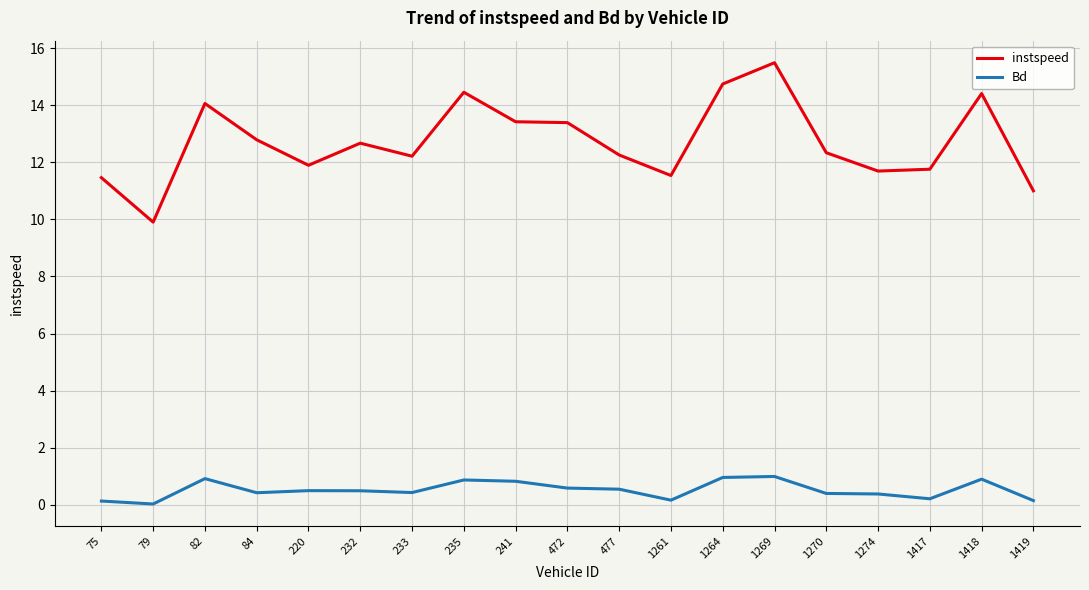

Which label corresponds to the largest value in the chart?

1269